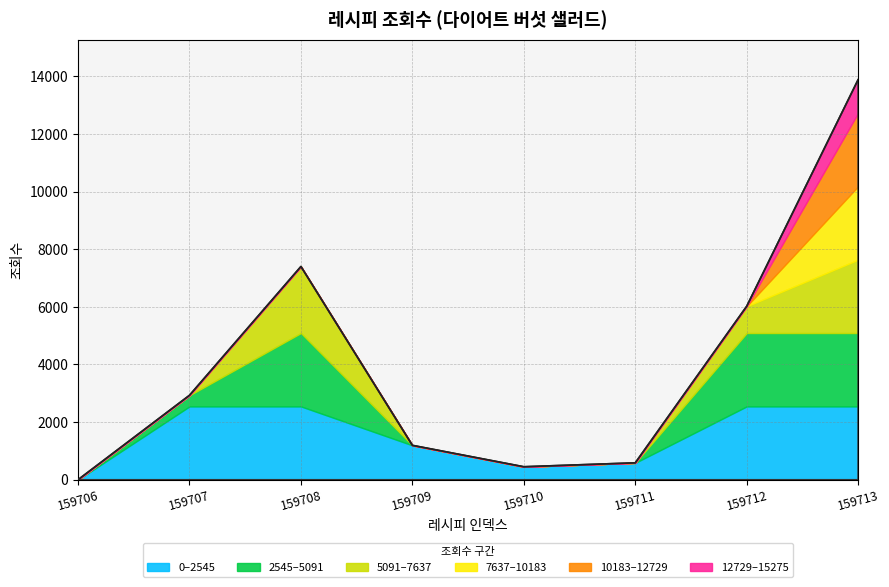

True or false: the data has more than 1 interior local peaks.

False